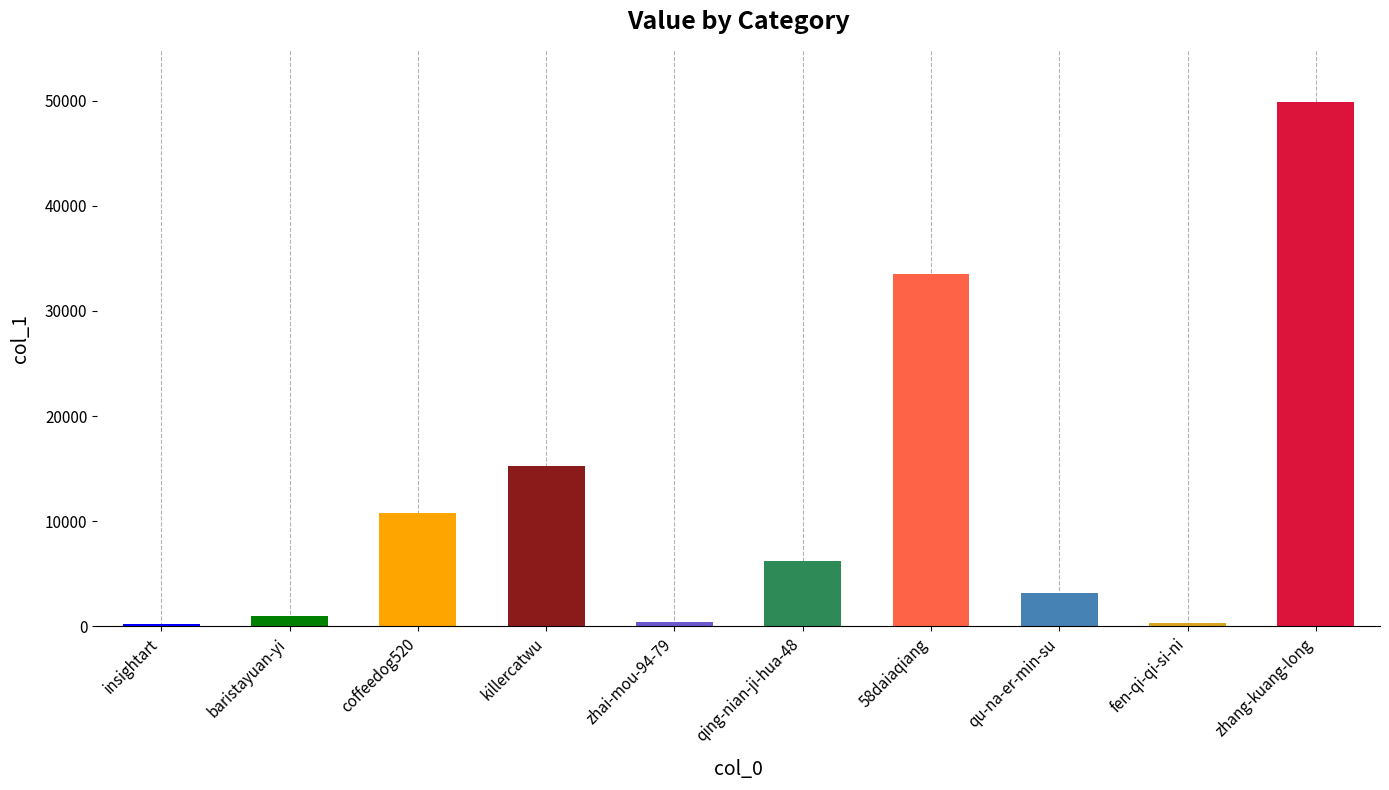

At which category does the chart reach its minimum across all series?

insightart